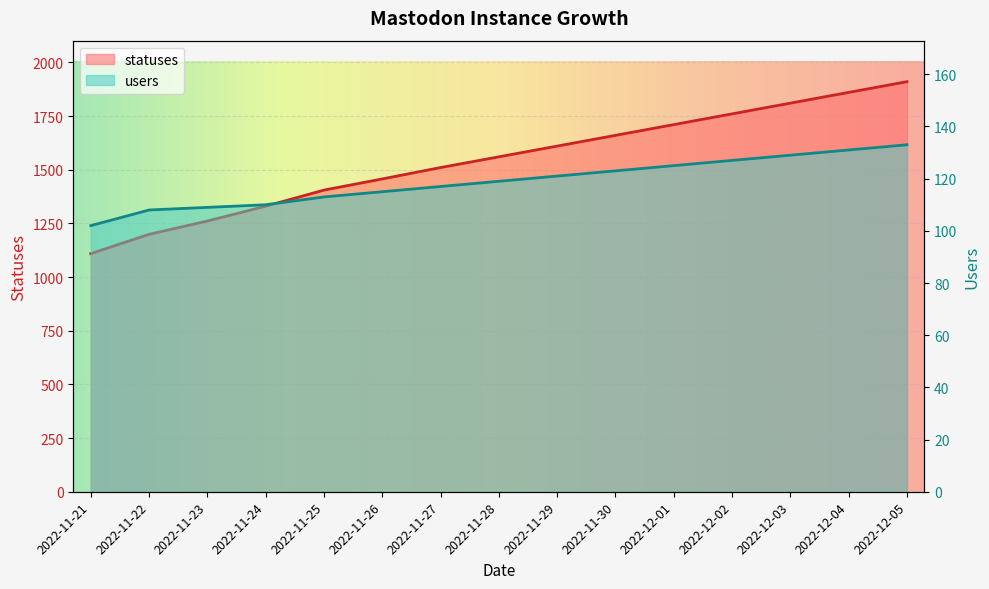

What is the difference between the maximum and minimum values in the users series?

31